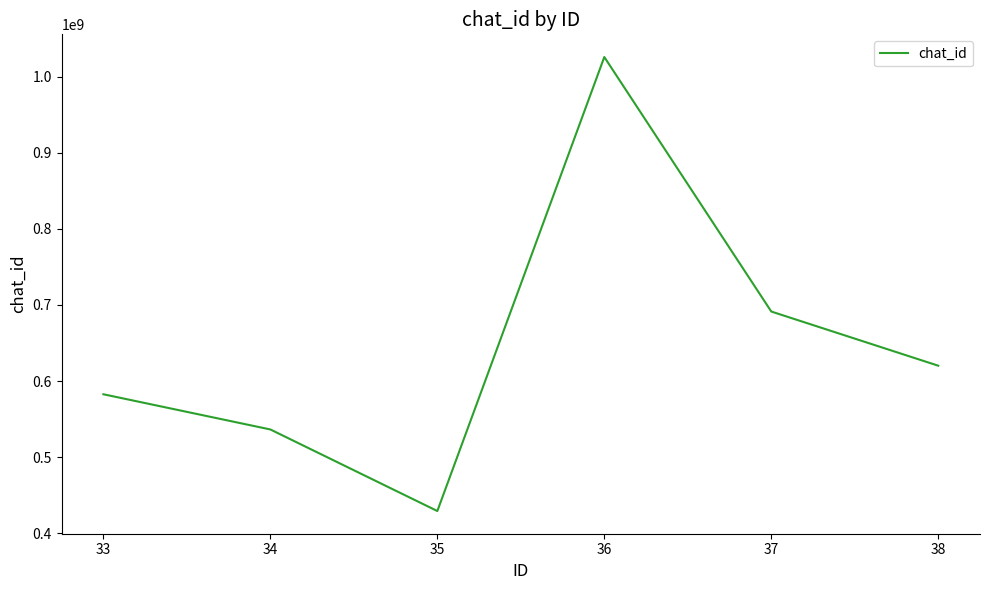

Which has a higher value, 35 or 34?

34